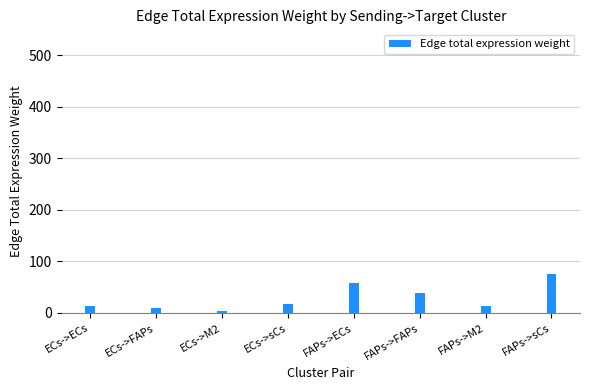

Which category has the highest value across all series?

FAPs->sCs